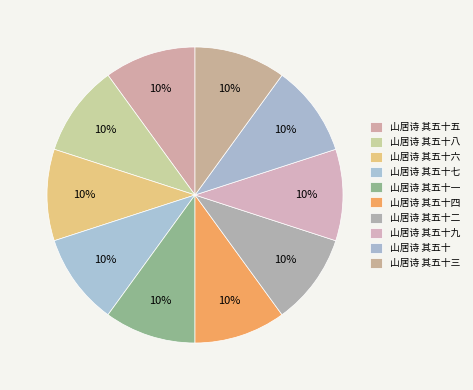

What percentage is the 山居诗 其五十五 slice, to the nearest percent?

10%